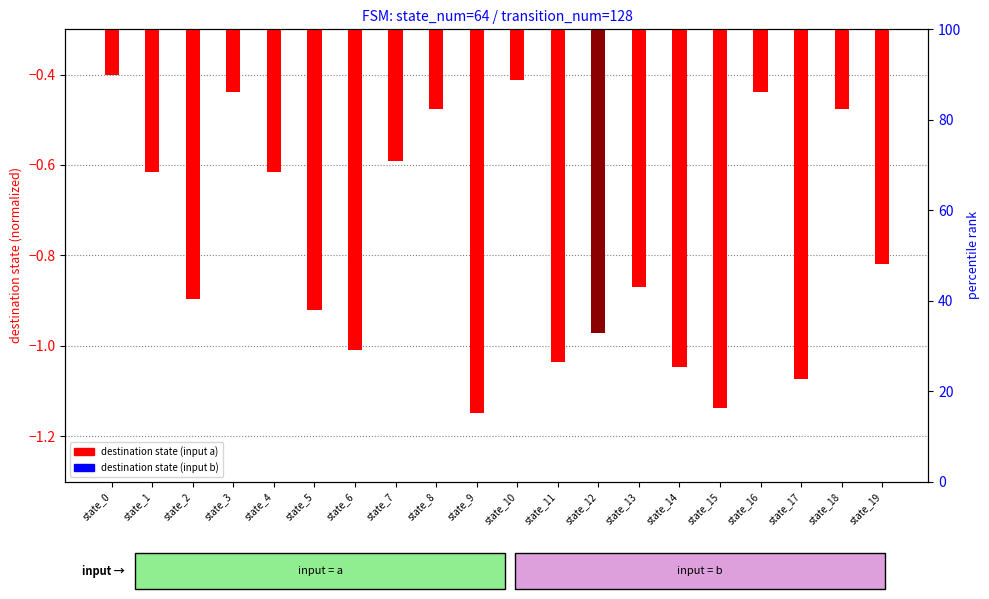

What is the approximate value of destination state (input a) at state_16?

-0.4